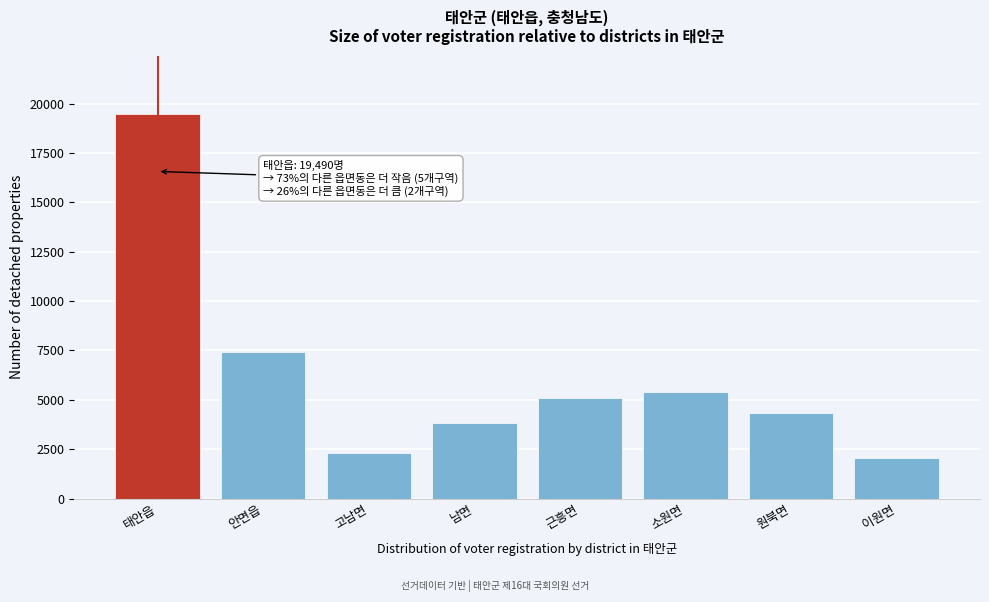

Reading left to right, what are all the values shown in this chart?

19490	7411	2284	3806	5094	5406	4349	2033